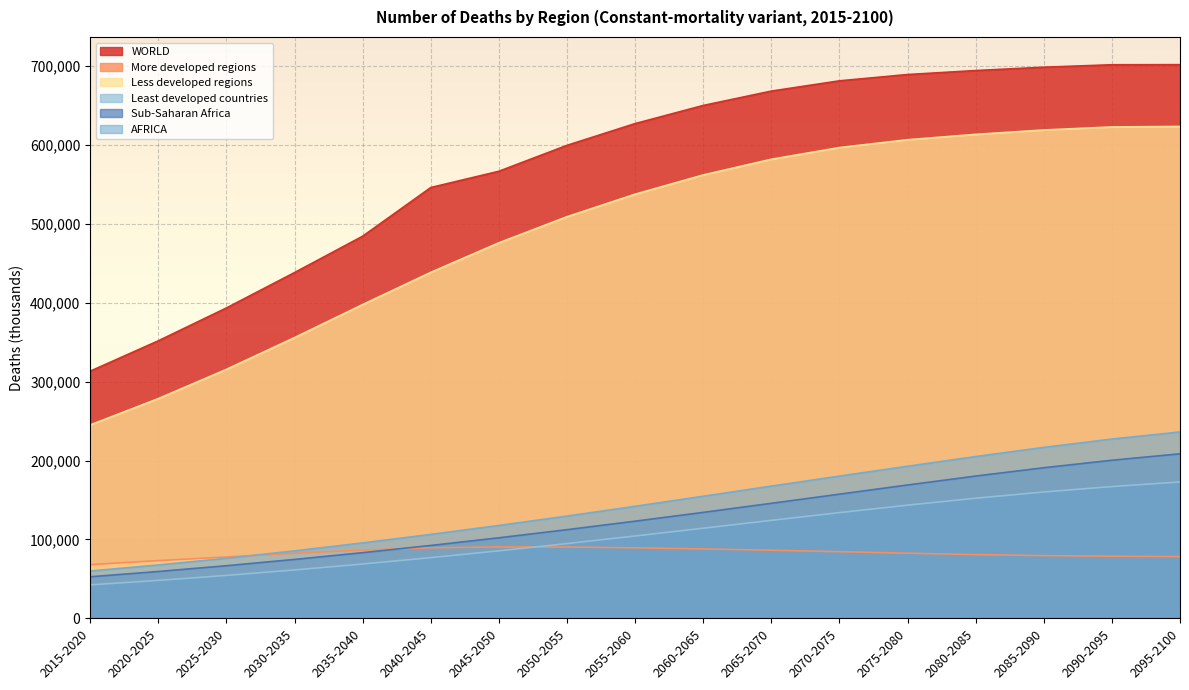

True or false: WORLD has a value of 584580.1 at 2020-2025.

False